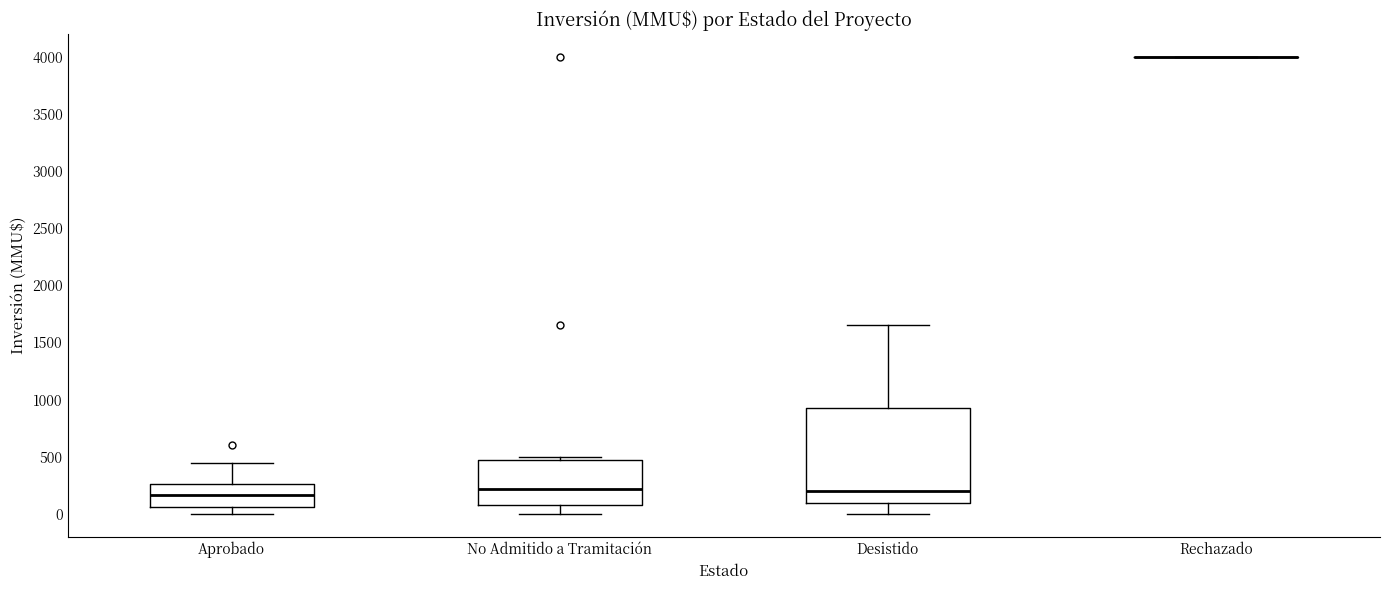

Which box is the tallest, from its lower edge to its upper edge?

Desistido